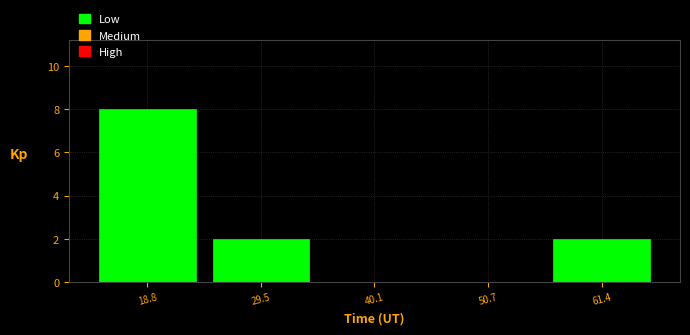

Reading left to right, list all the values displayed in this chart.

18.8=8	29.5=2	40.1=0	50.7=0	61.4=2